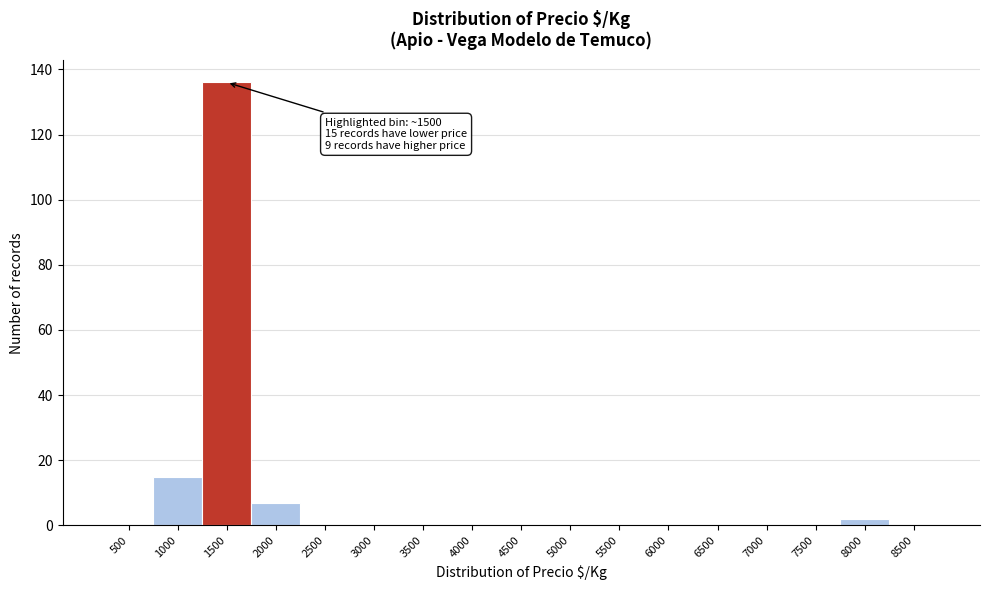

Reading left to right, what are all the values shown in this chart?

500=0	1000=15	1500=136	2000=7	2500=0	3000=0	3500=0	4000=0	4500=0	5000=0	5500=0	6000=0	6500=0	7000=0	7500=0	8000=2	8500=0